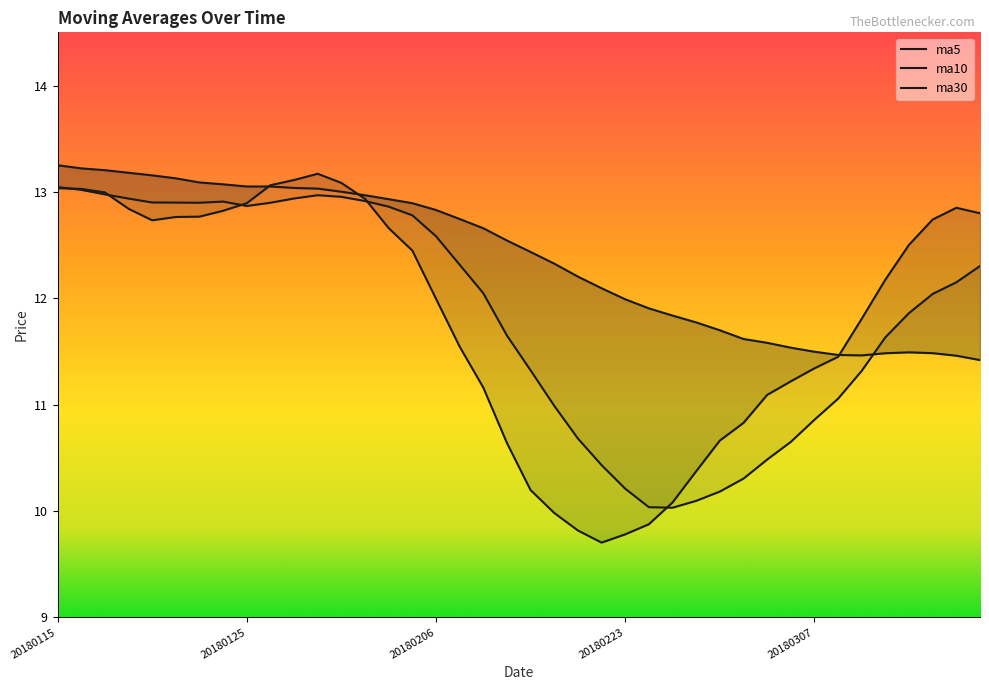

What is the sum of all ma5 values?

473.0